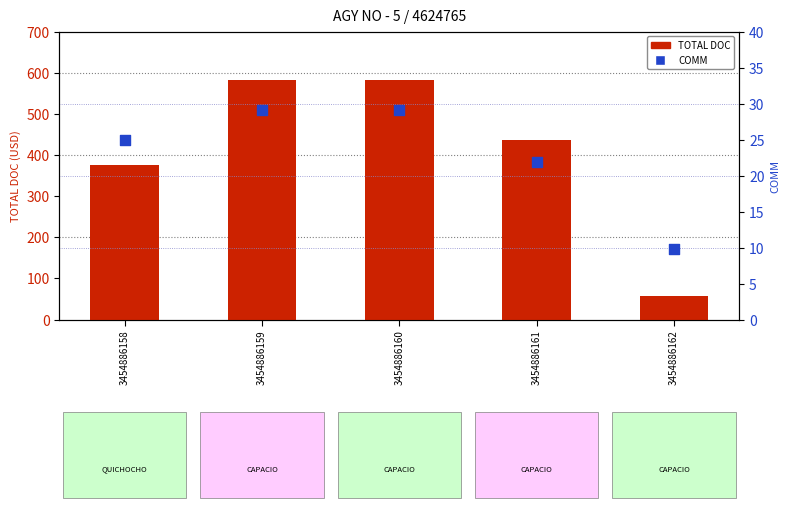

At which category is the sum across all series the highest?

3454886159